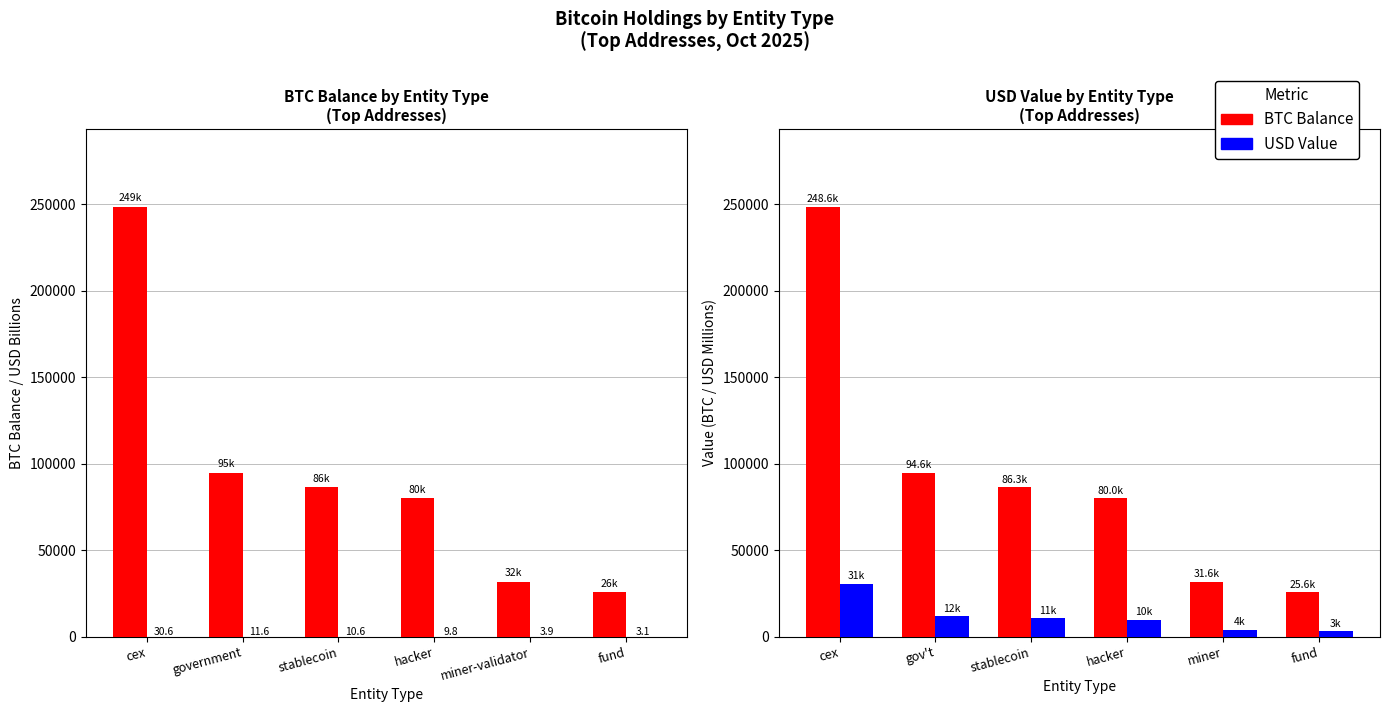

What is the average value of the BTC Balance series?

94455.5